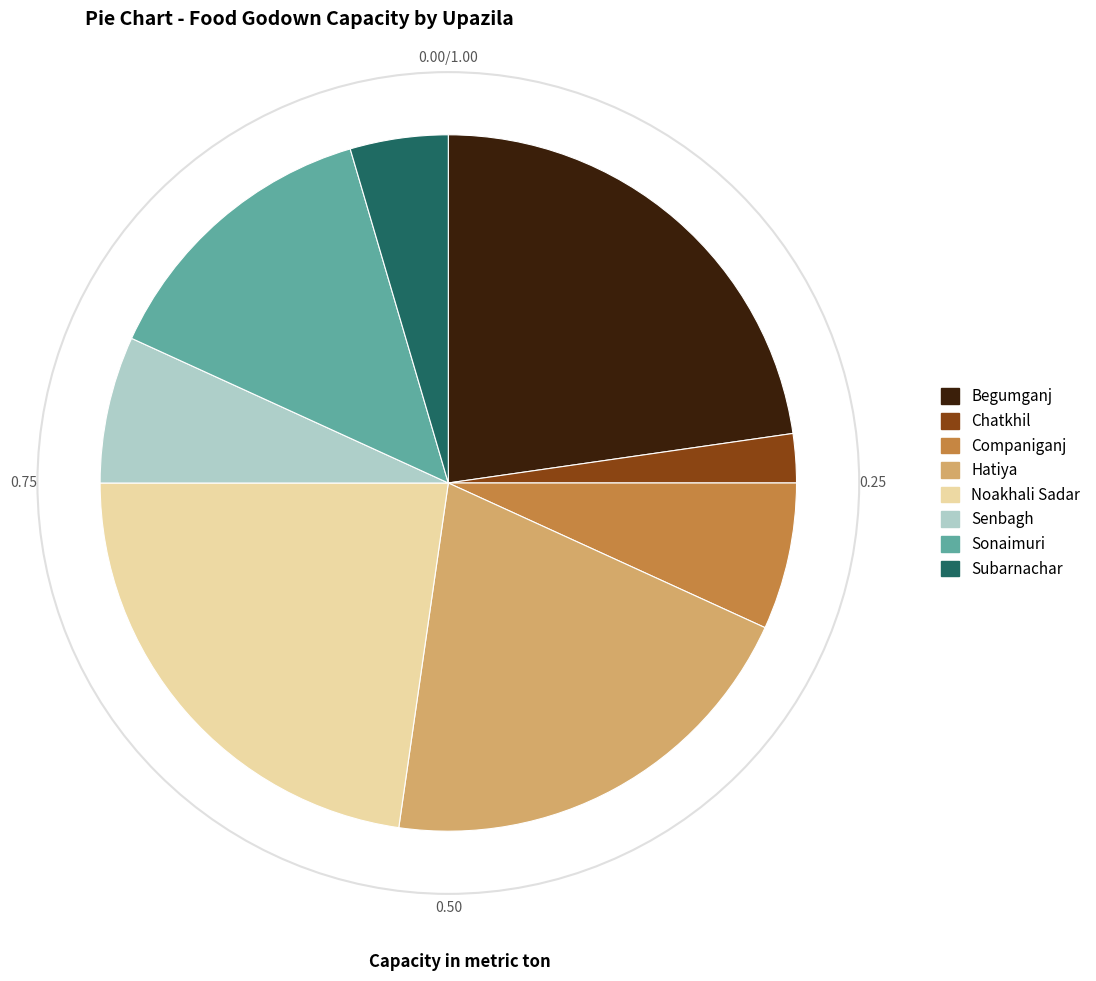

Is it true that Sonaimuri is 14% of the pie?

True